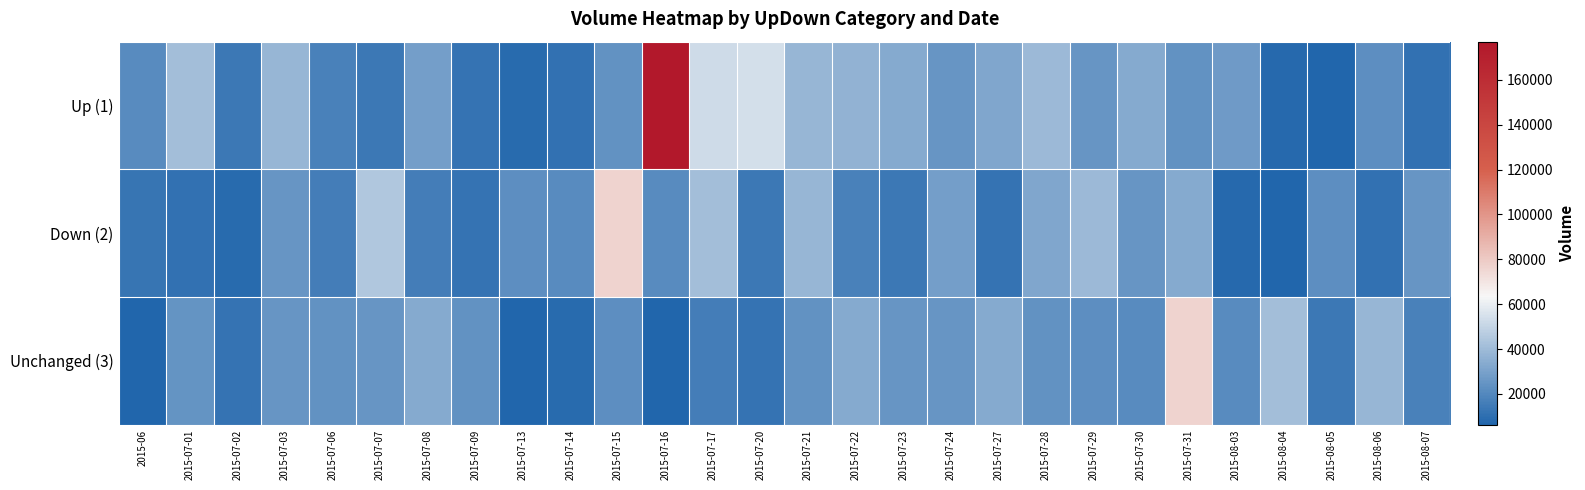

At which category is the sum across all series the highest?

2015-07-16